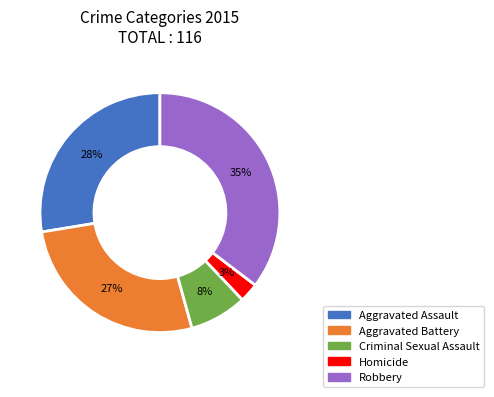

To the nearest percent, what is the difference between the Aggravated Battery and Homicide slice percentages?

24%